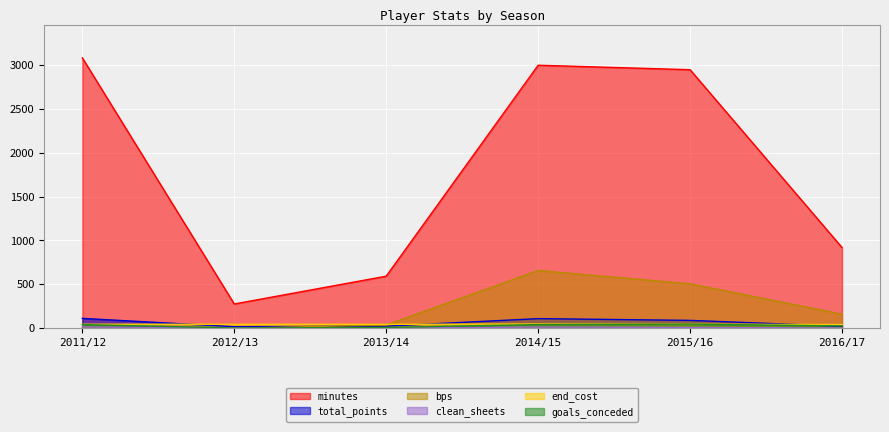

What is the difference between the highest and lowest values at 2014/15?

2985